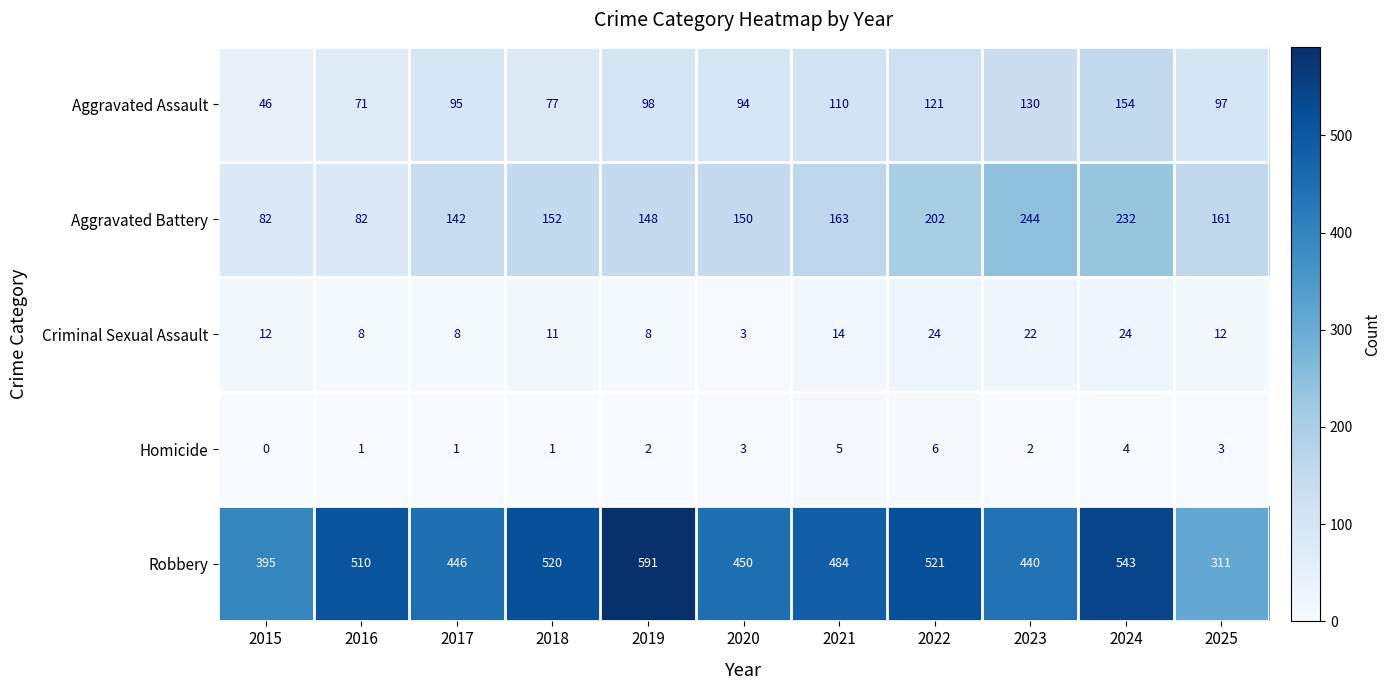

What is the total value across all series at 2018?

761